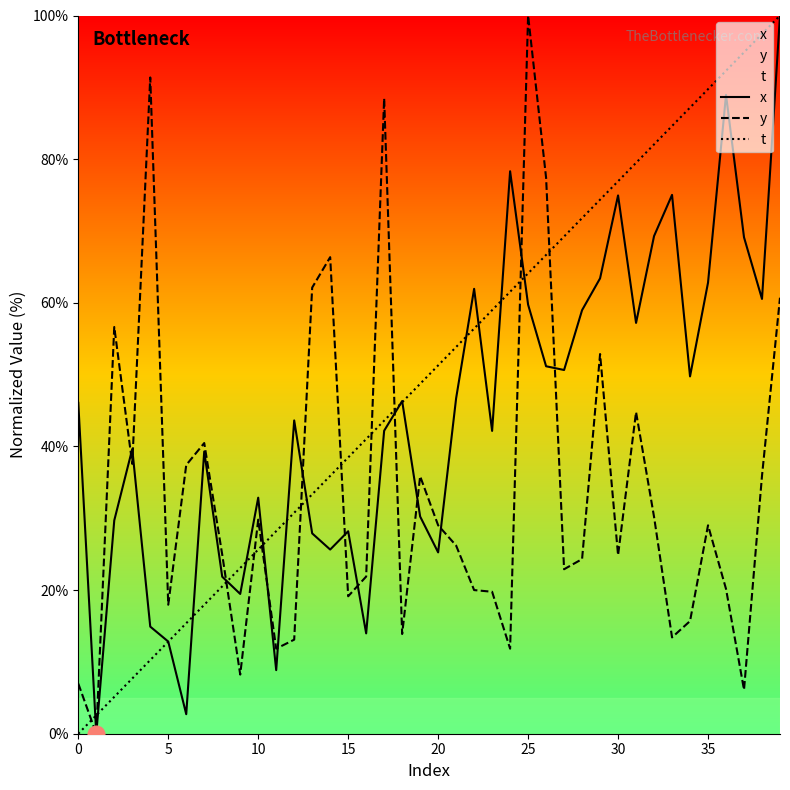

Is the value of t at 11 greater than the value of y at 35?

No